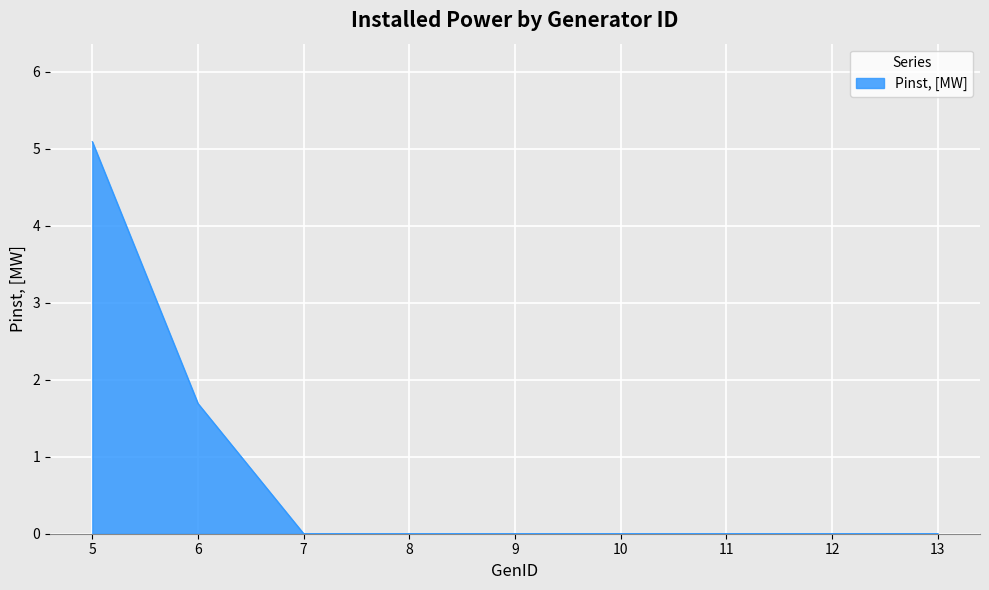

What is the average value?

0.8